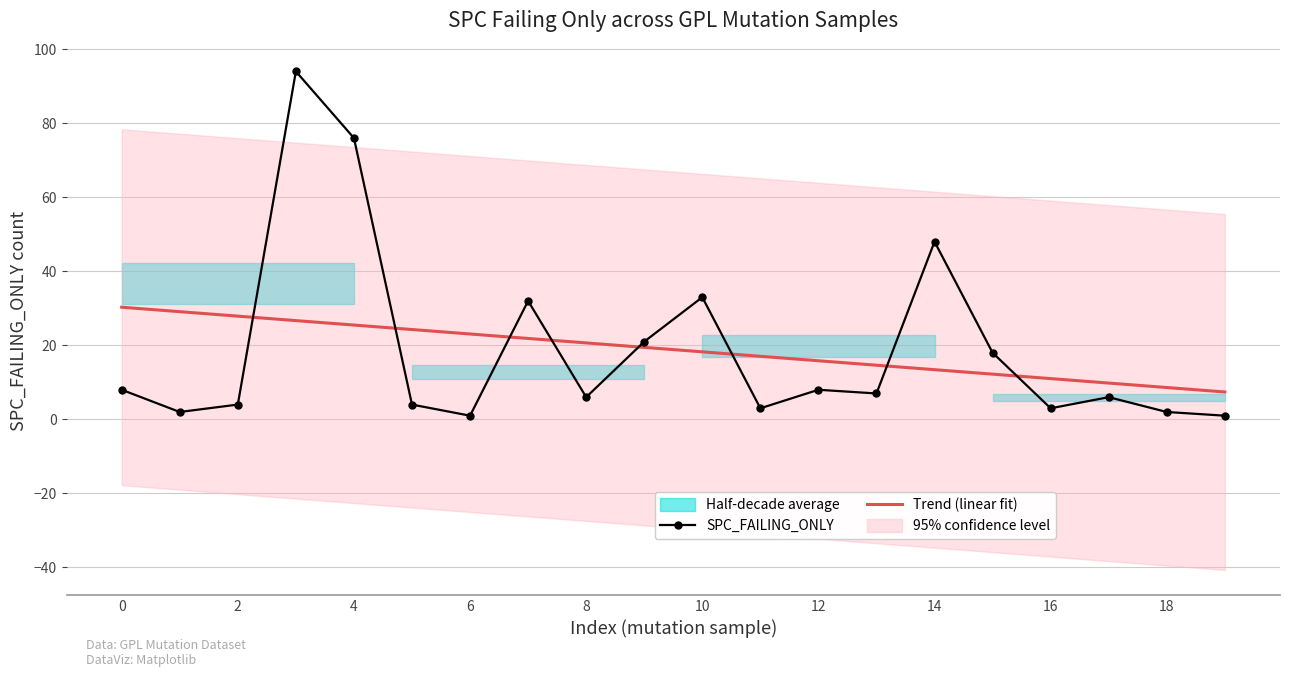

What is the highest value of the Trend (linear fit) series?

30.3